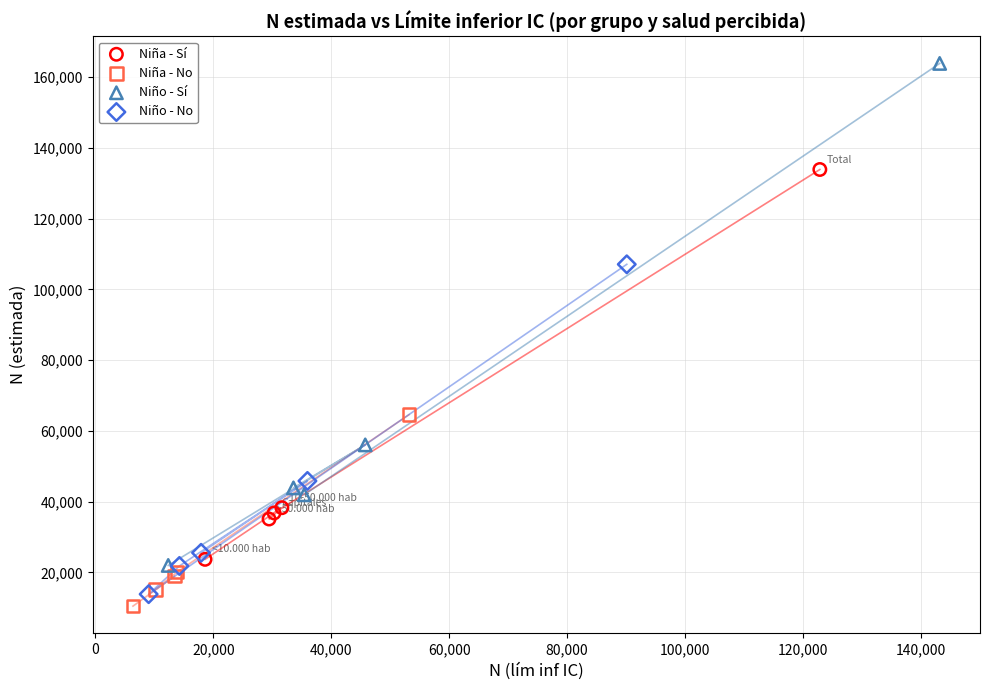

Which series has the largest Y range (max minus min)?

Niño - Sí